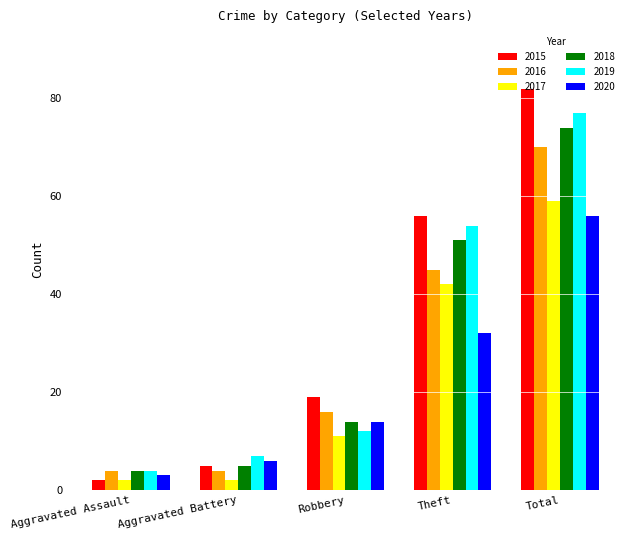

Are the bars horizontal?

No